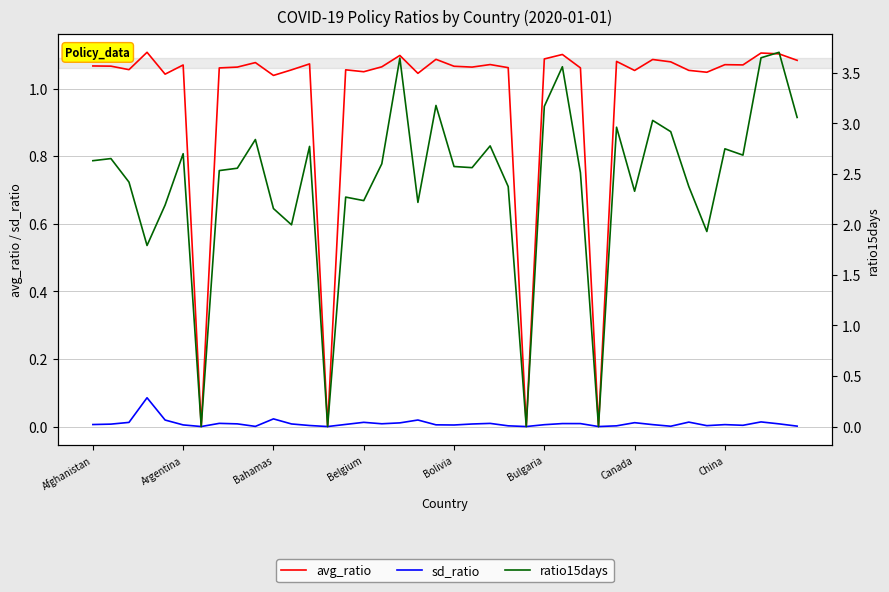

True or false: avg_ratio and sd_ratio cross at least once.

False